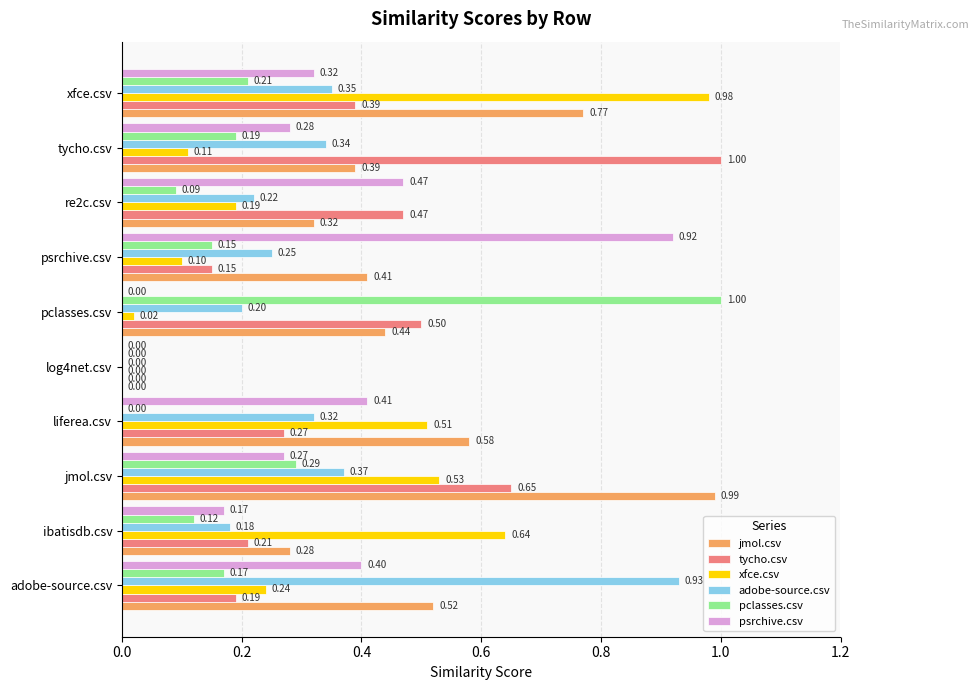

Which series has the largest total across all categories?

jmol.csv